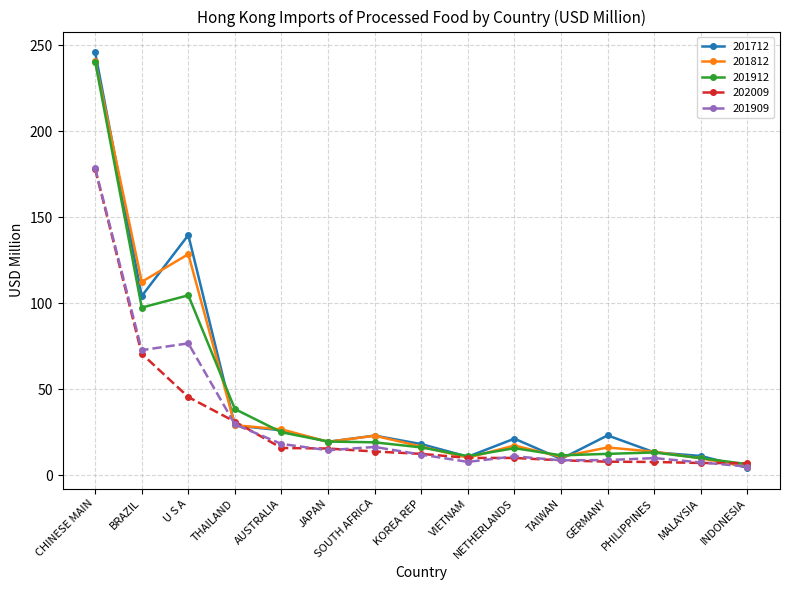

Which series has the widest spread of values?

201712